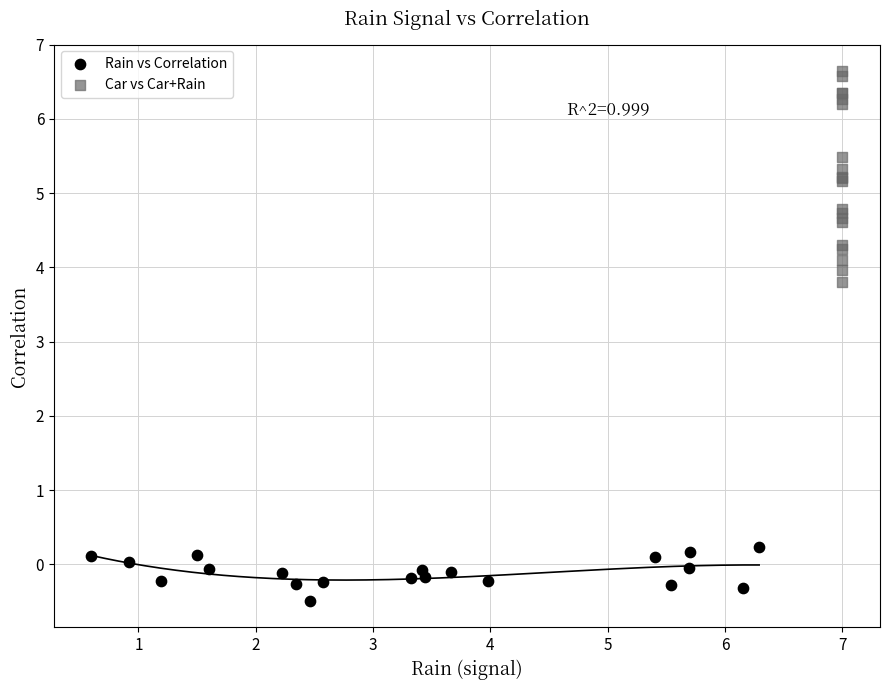

Which series reaches the maximum Y coordinate?

Car vs Car+Rain